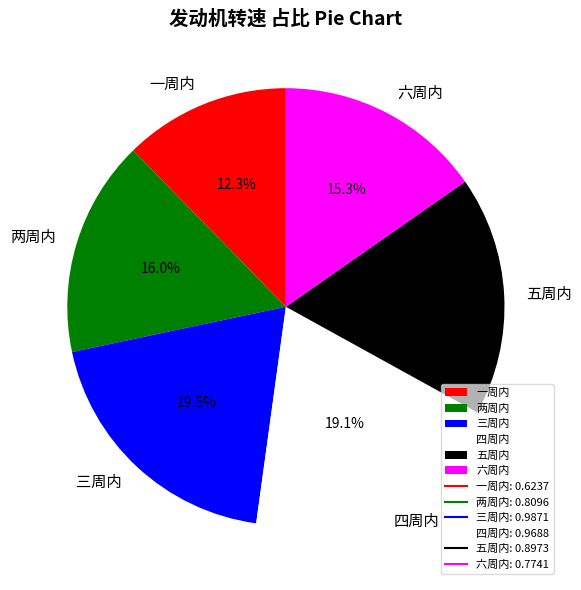

To the nearest percent, what percentage of the pie is 两周内?

16%